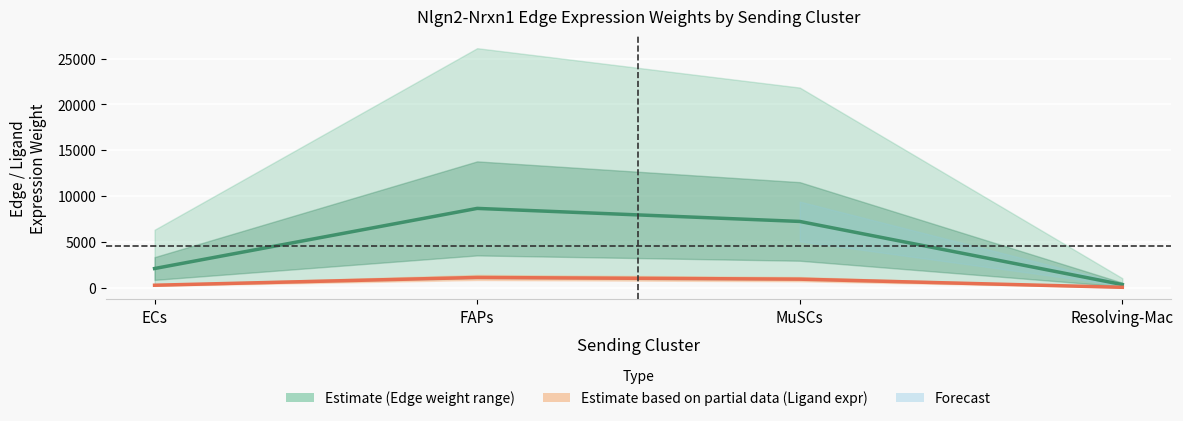

What is the smallest value displayed?

44.3